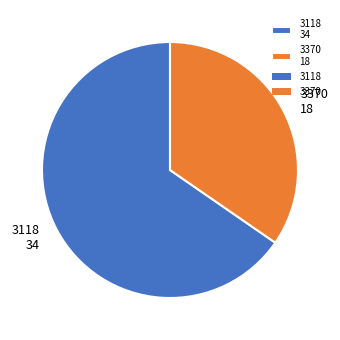

Do 3370 and 3118 together represent more than half of the pie?

Yes